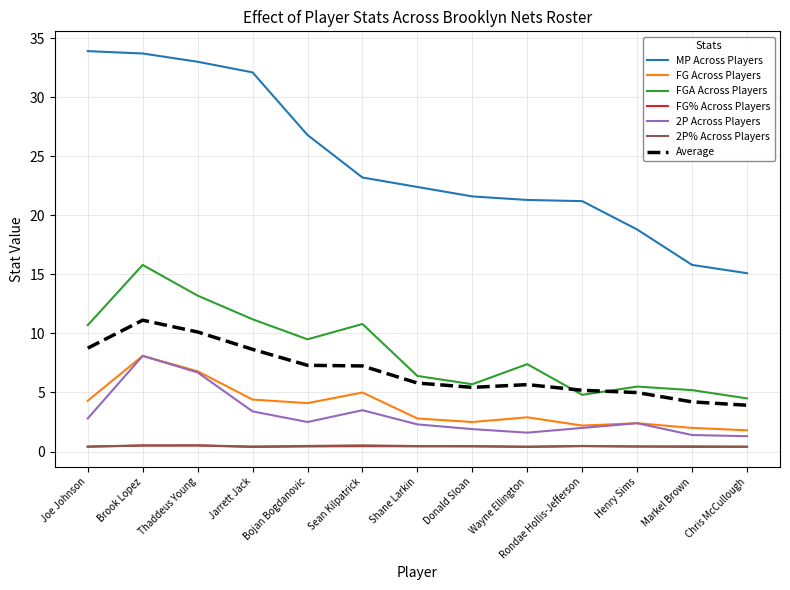

Between Shane Larkin and Markel Brown, which series saw the biggest shift?

MP Across Players